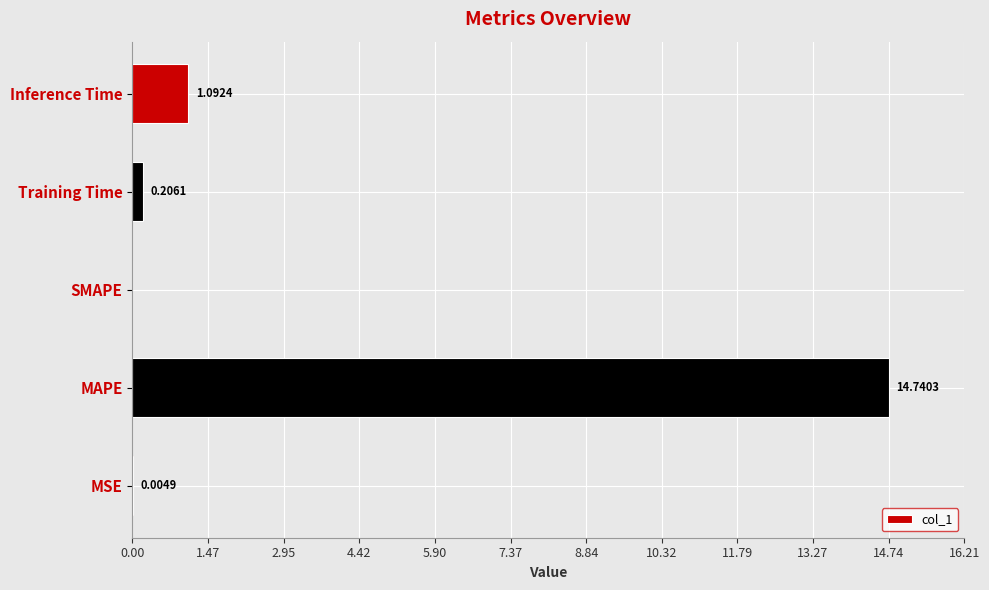

How many values exceed 0?

4